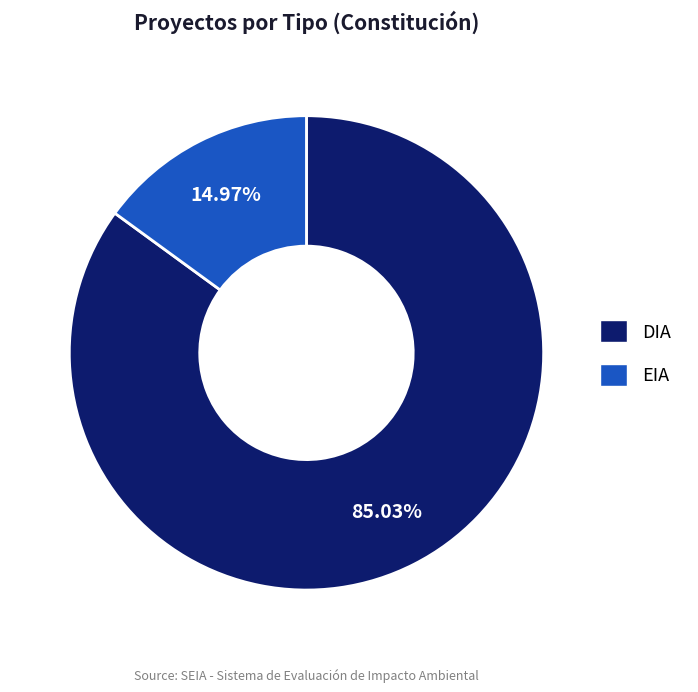

To the nearest percent, what is the difference between the DIA and EIA slice percentages?

70%